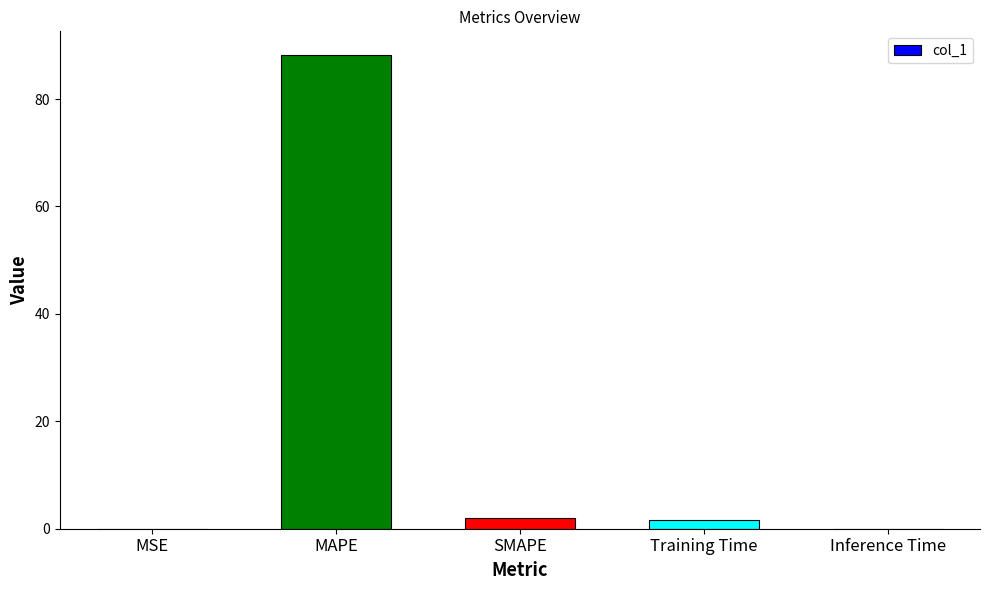

What is the sum of all values?

91.7